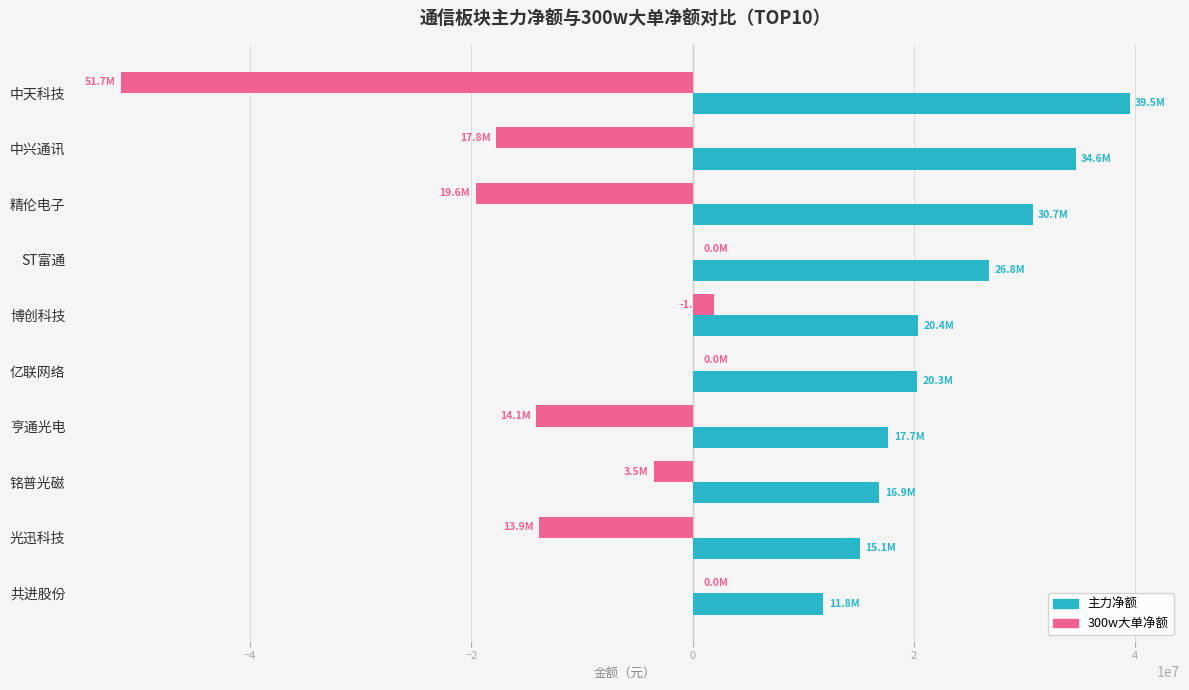

What is the sum of all 300w大单净额 values?

-118610155